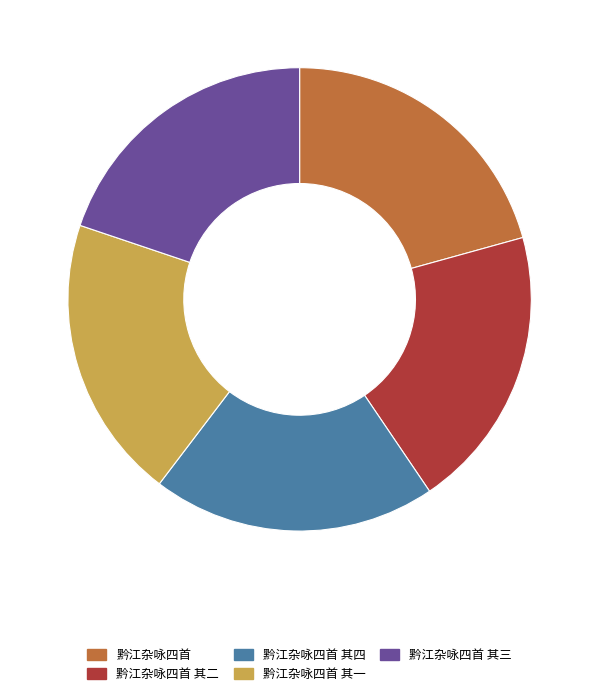

Do 黔江杂咏四首 其一 and 黔江杂咏四首 其三 together represent more than half of the pie?

No